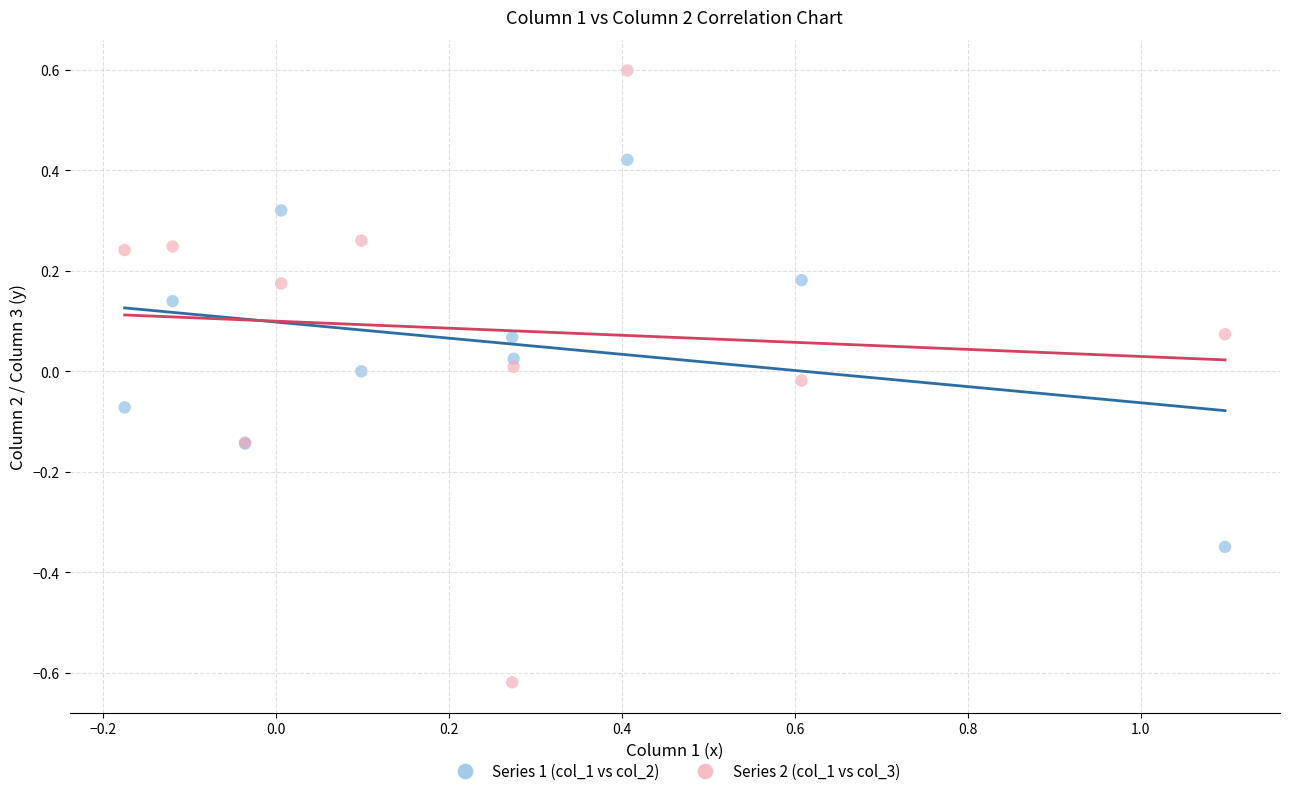

Which series reaches the maximum Y coordinate?

Series 2 (col_1 vs col_3)